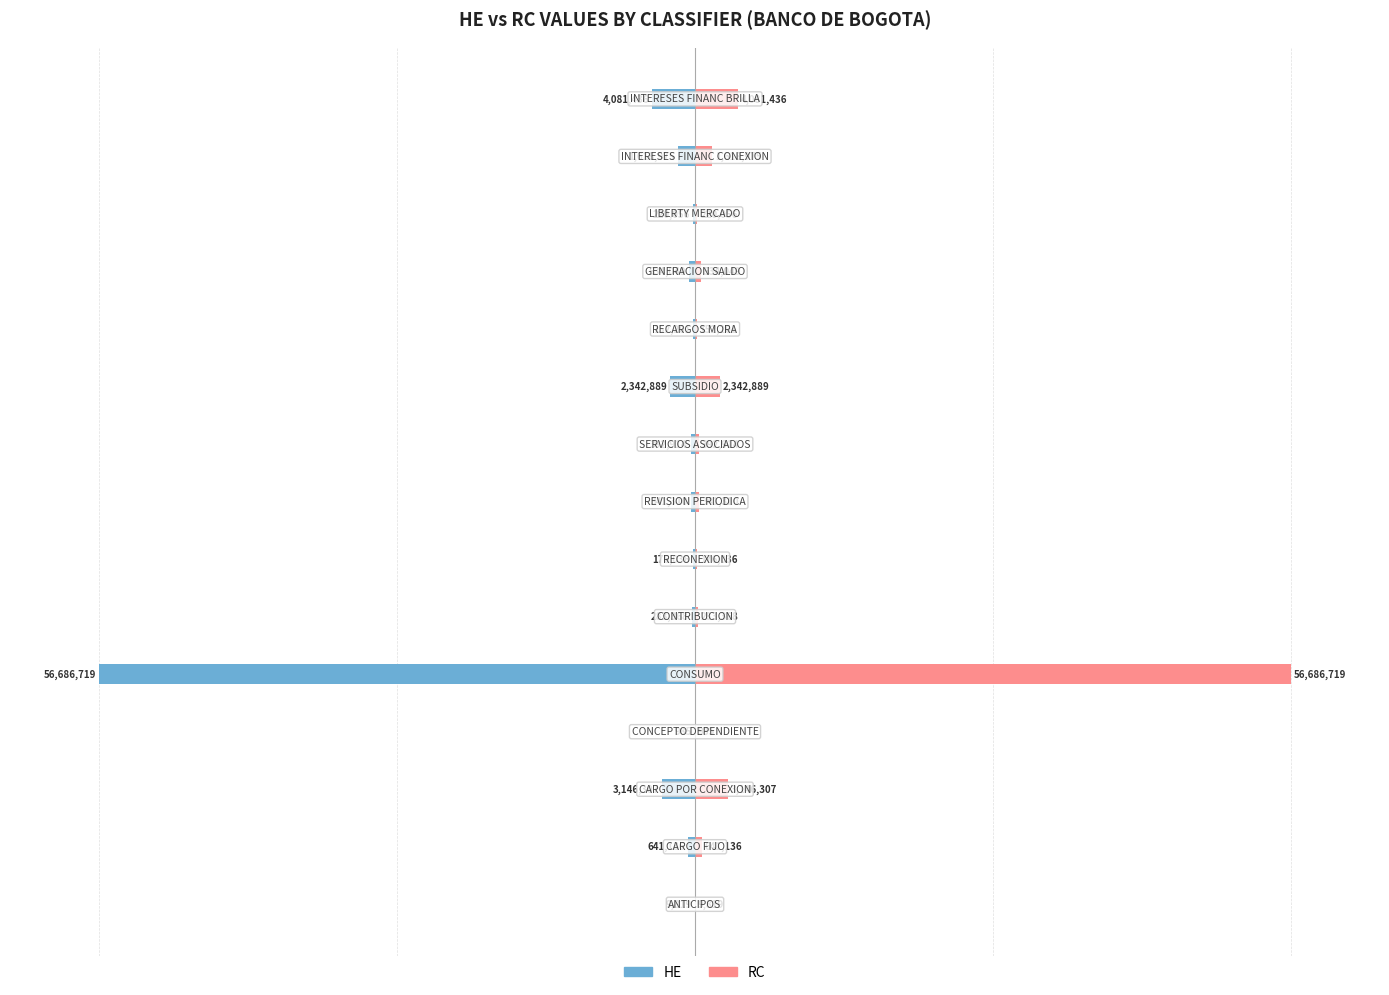

Count the number of data series in this chart.

2